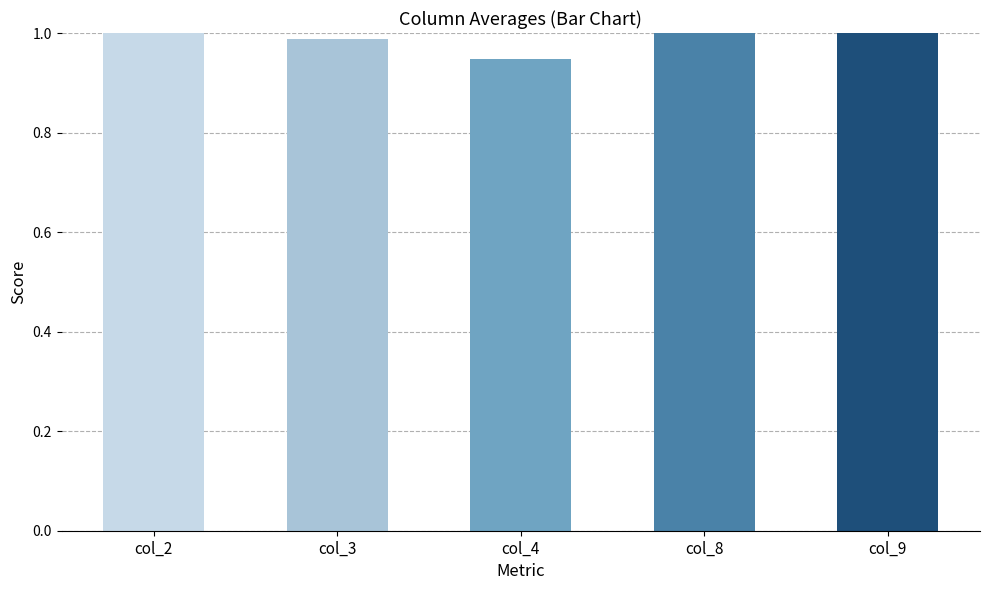

What is the highest value of the col_9 series?

1.0